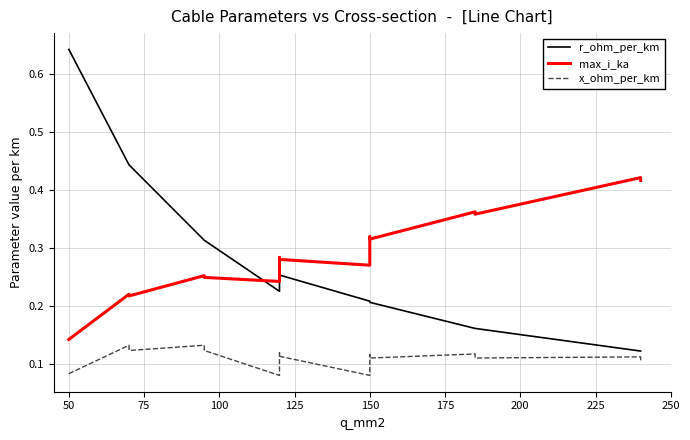

Which label corresponds to the smallest value in the chart?

150